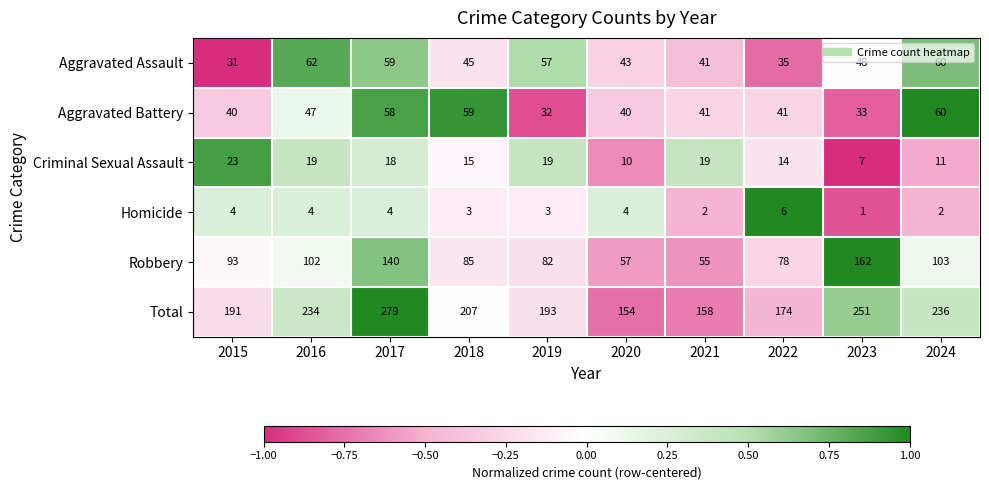

Rank the series at 2016 from lowest to highest value.

Homicide, Criminal Sexual Assault, Aggravated Battery, Aggravated Assault, Robbery, Total